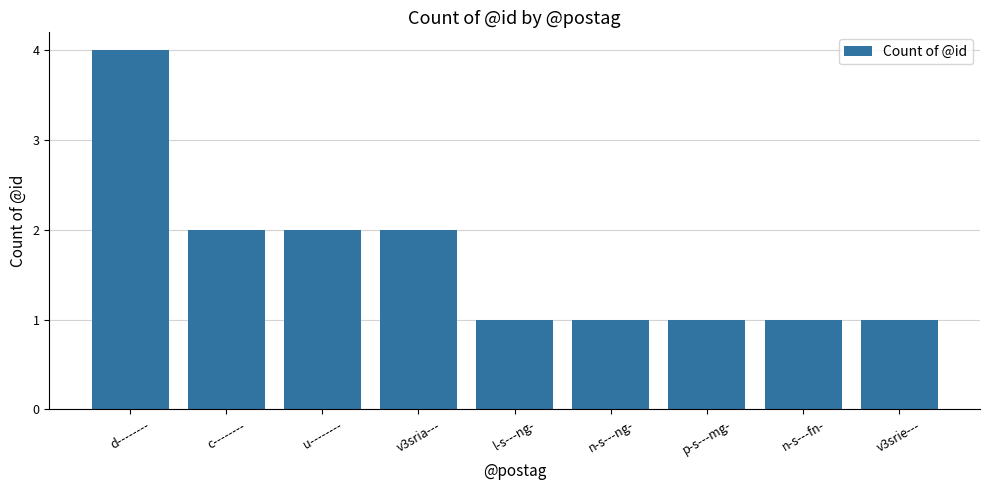

What is the difference between the second highest and second lowest values?

1